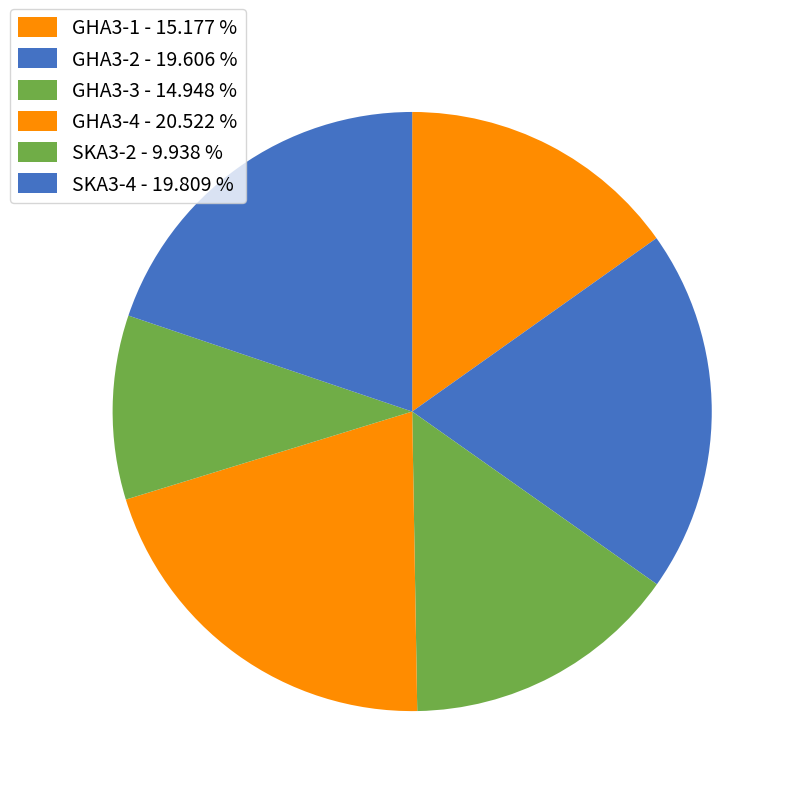

Is there any slice that represents more than half of the pie?

No